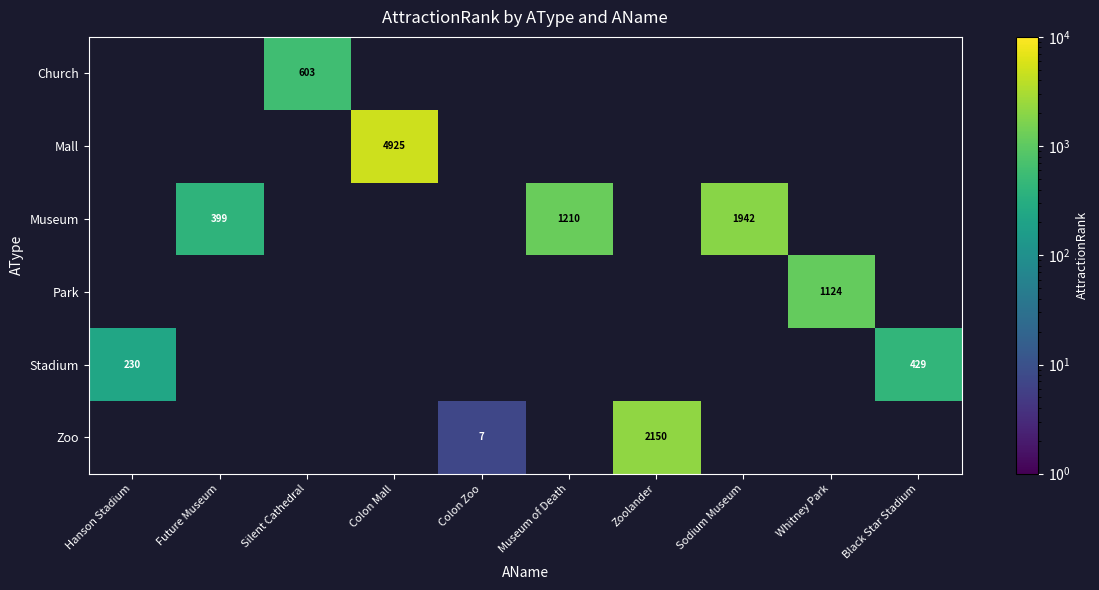

True or false: Zoo has a value of 7 at Colon Zoo.

True